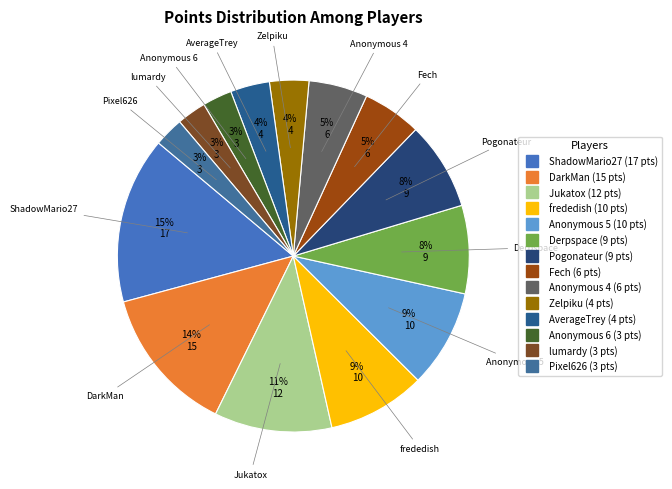

To the nearest percent, what percentage of the pie is Derpspace?

8%